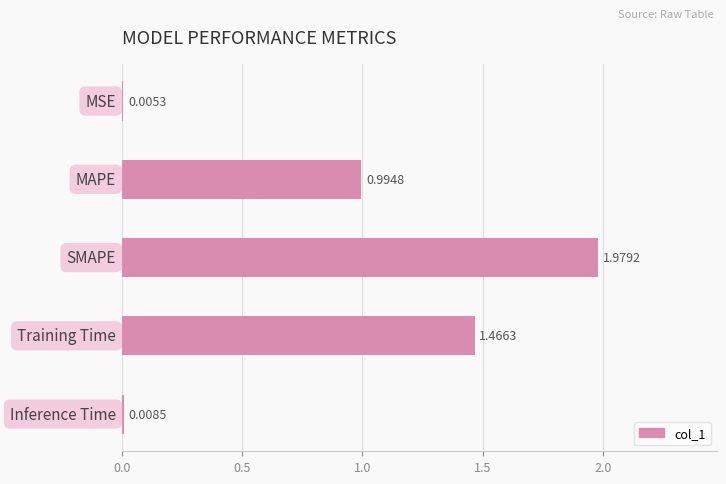

How many distinct data groups are displayed?

1